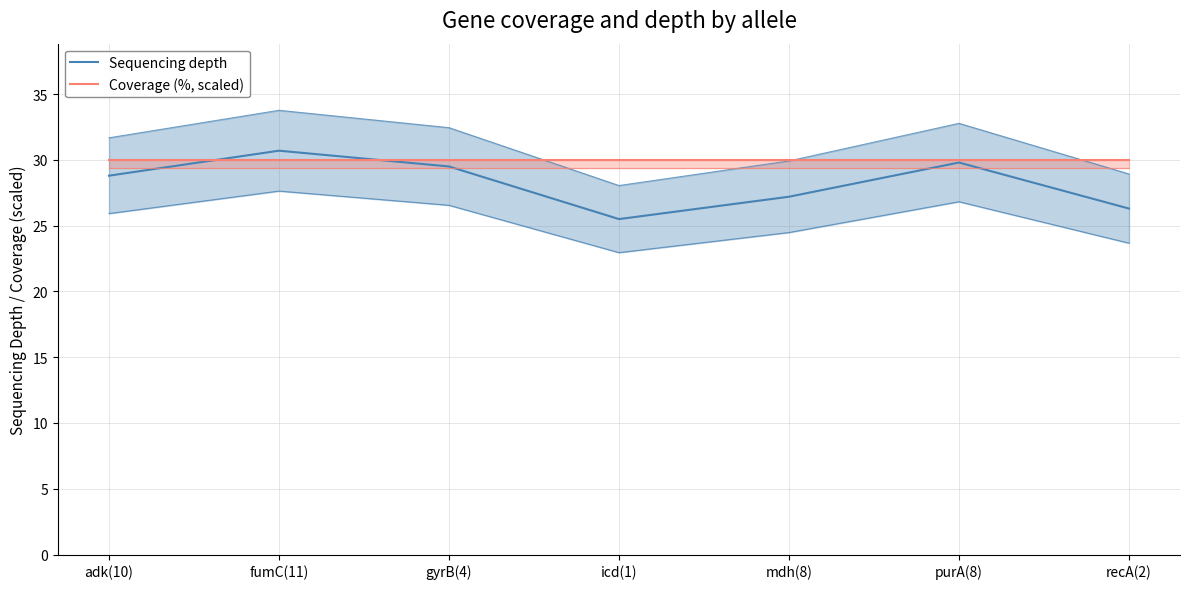

What is the label of the 3rd point from the left?

gyrB(4)